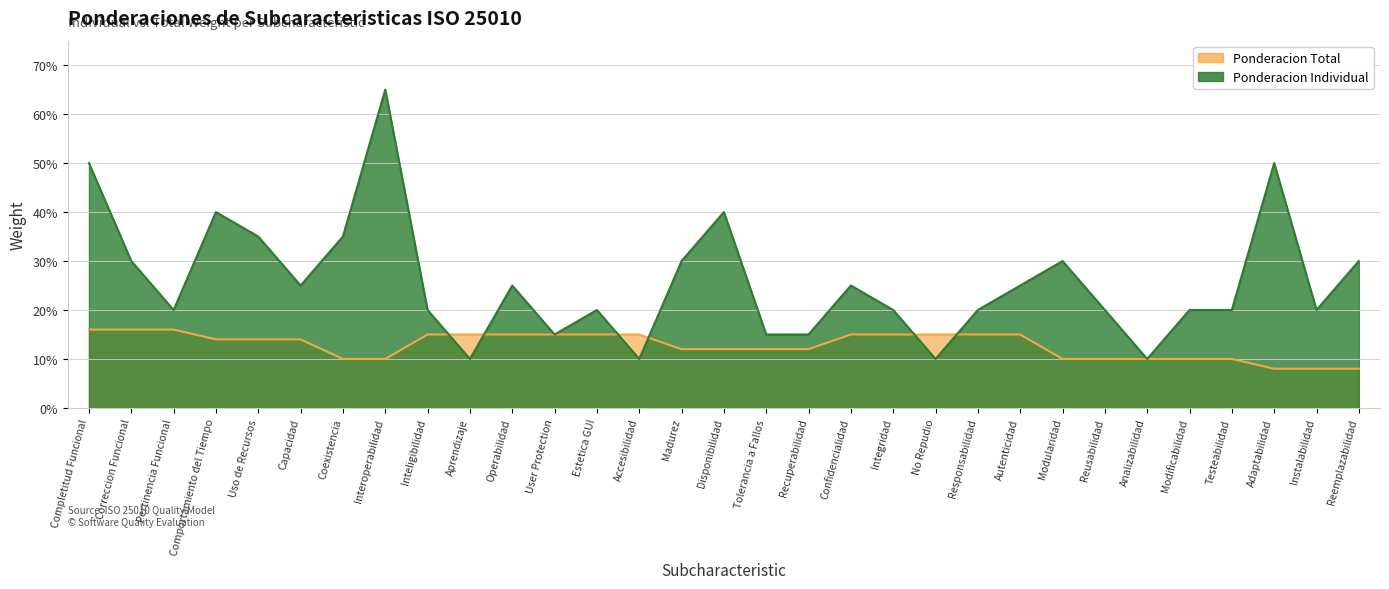

How many interior local valleys does the Ponderacion Individual series have?

8